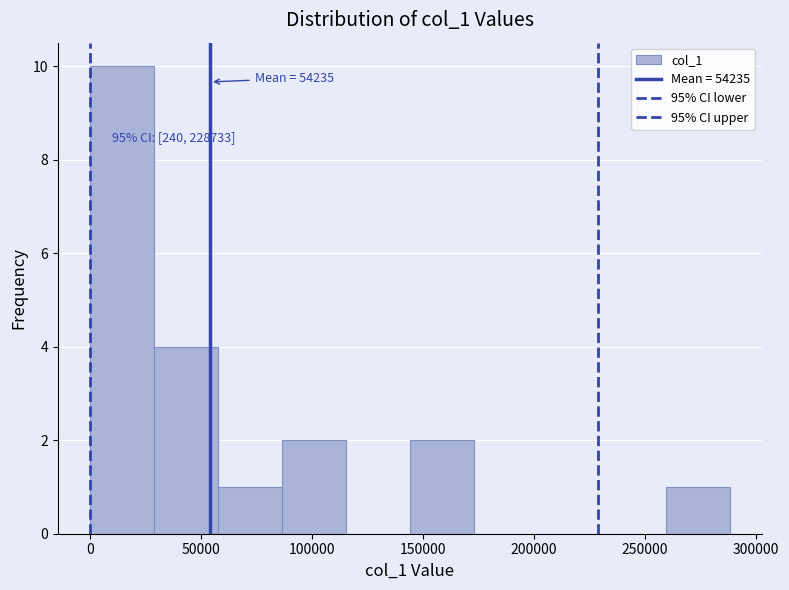

Which range on the x-axis has the tallest bar?

0 to 30000